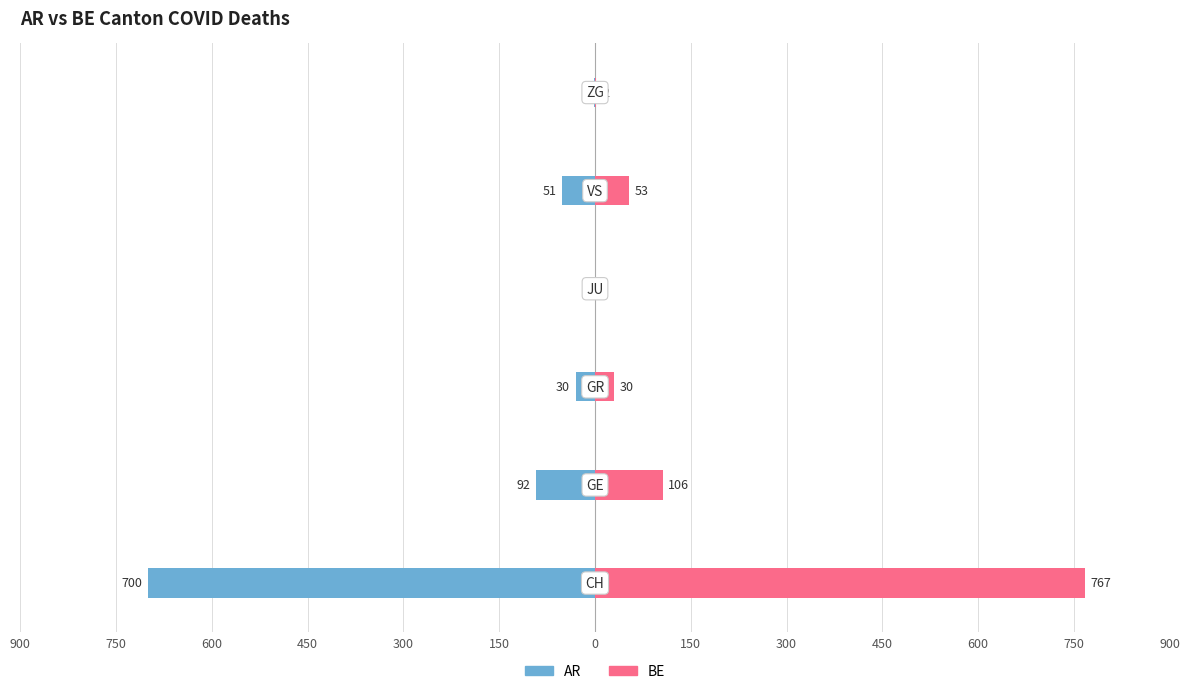

Between 750 and 900, which is larger?

900